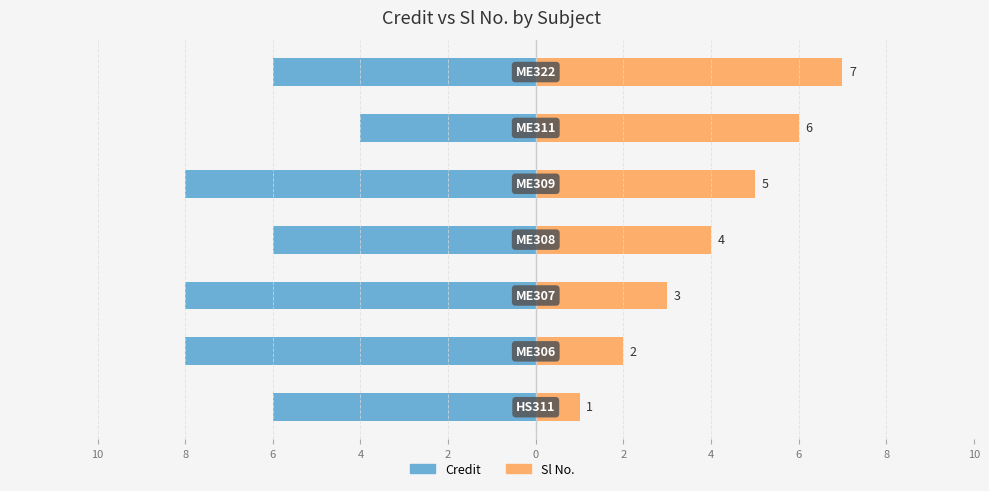

What are all the series names shown in the legend?

Credit, Sl No.